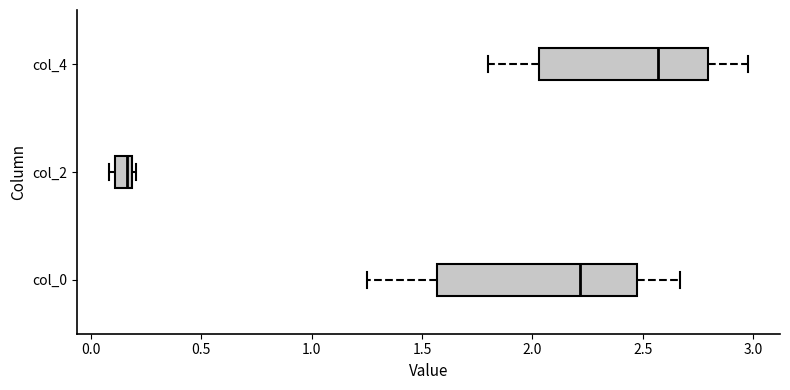

Reading bottom to top, transcribe this box plot: for each box, give where its median line is, the range the box spans, and where its two whiskers end, as read against the x-axis. The values are not printed on the chart, so give them approximately, as read against the axis.

col_0: median 2.20, box 1.55 to 2.45, whiskers 1.25 to 2.65
col_2: median 0.15, box 0.10 to 0.20, whiskers 0.10 (just left of the box's left edge) to 0.20 (just right of the box's right edge)
col_4: median 2.55, box 2.05 to 2.80, whiskers 1.80 to 3.00